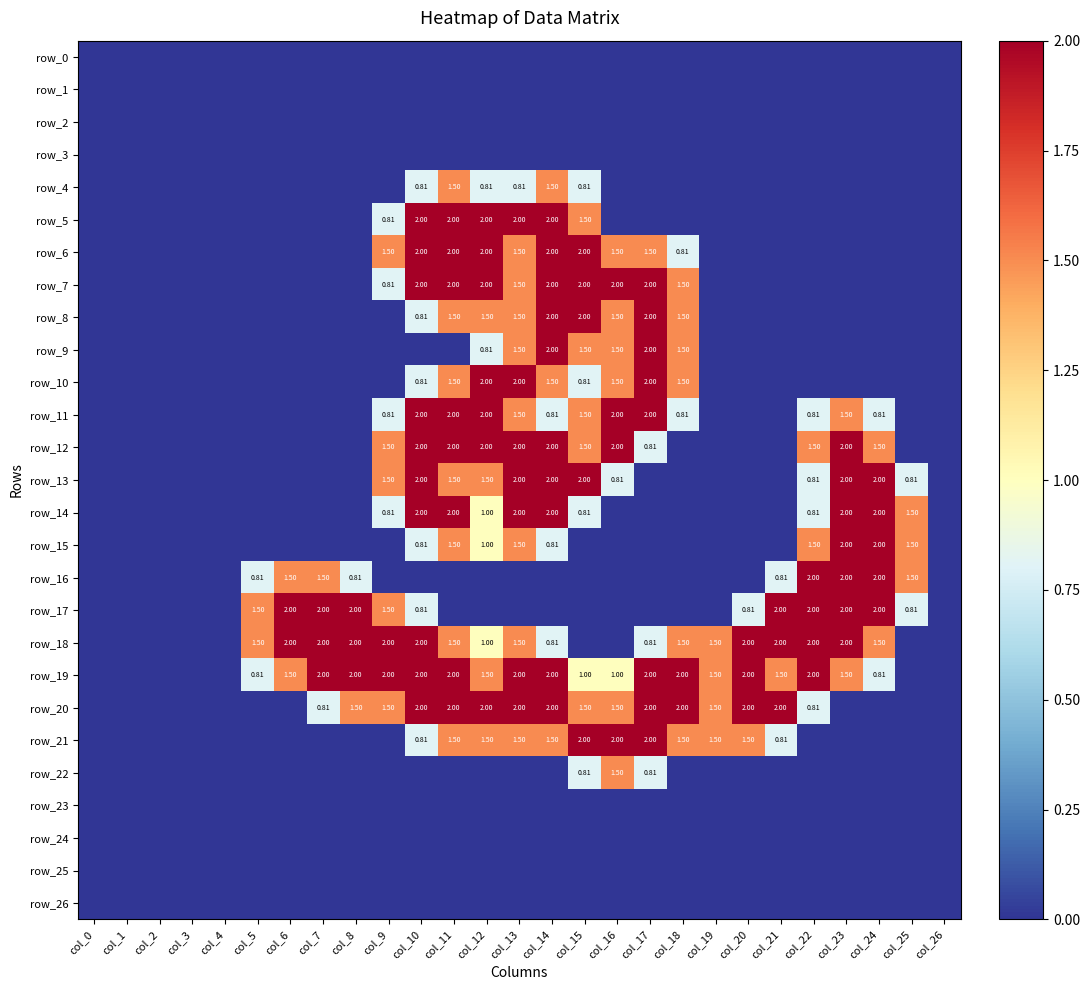

Is it true that row_8 equals 0.9 at col_16?

False